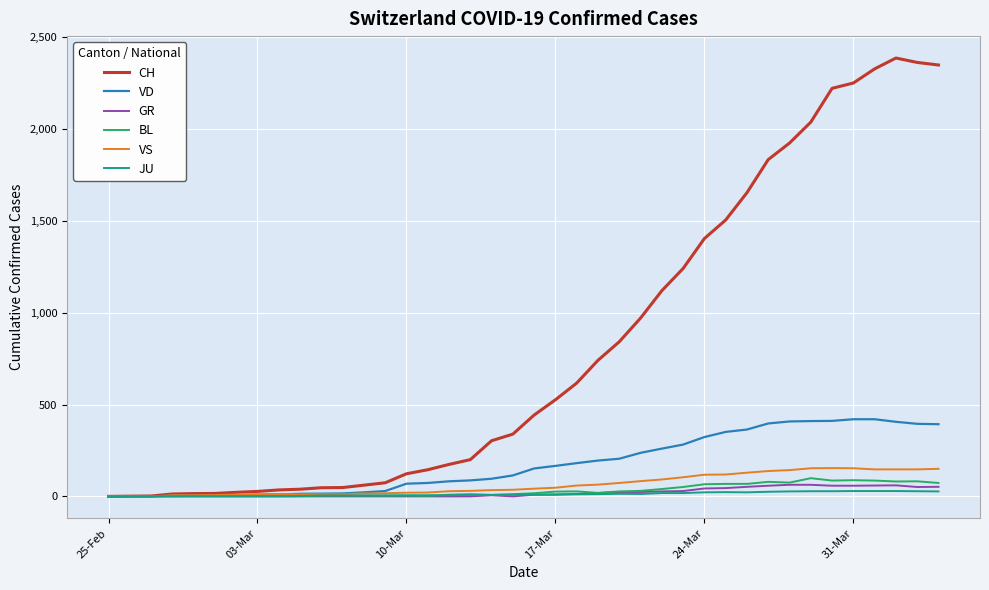

What are all the series names shown in the legend?

CH, VD, GR, BL, VS, JU